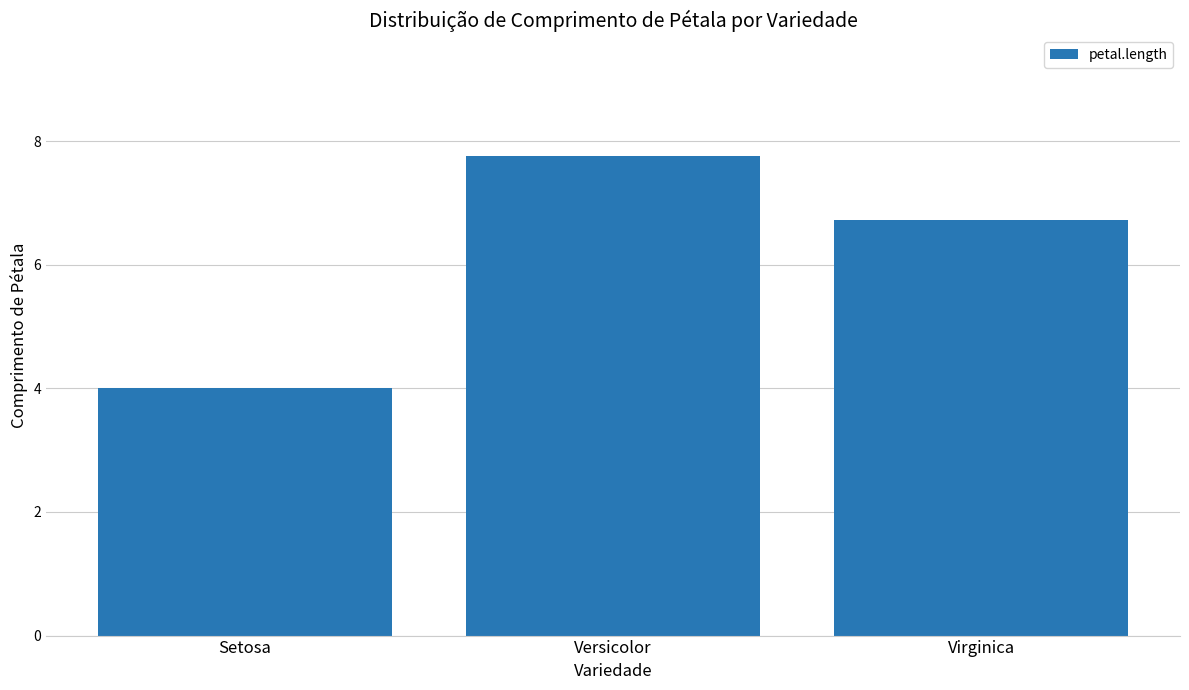

Count the number of categories in the chart.

3